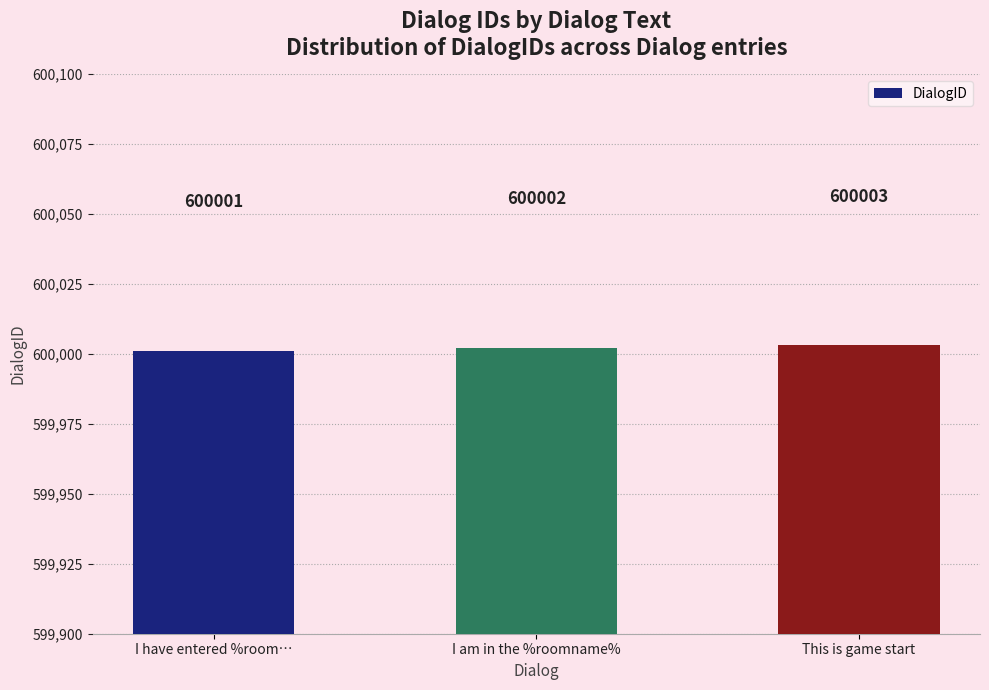

Read the value at I have entered %room….

600001